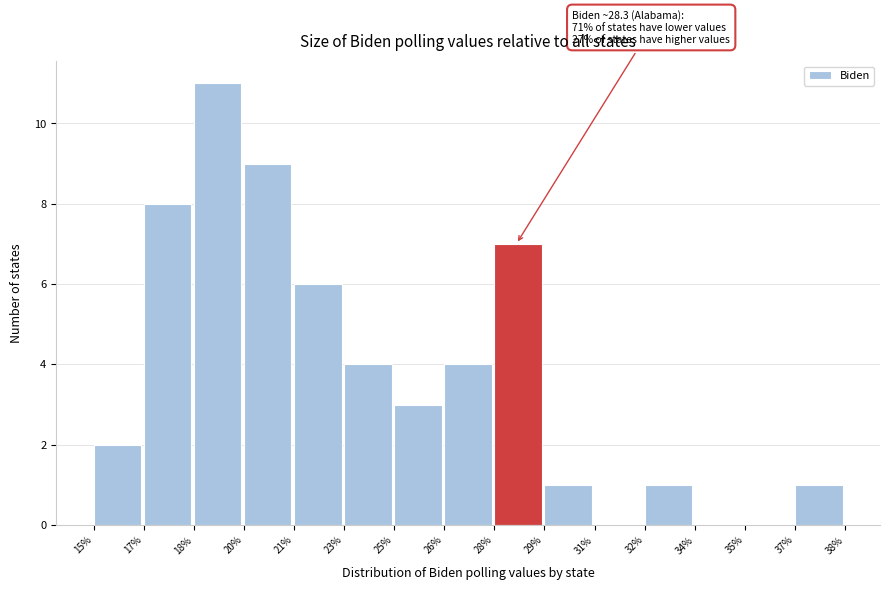

Reading left to right, transcribe all the data shown in this chart.

15%=2	17%=8	18%=11	20%=9	21%=6	23%=4	25%=3	26%=4	28%=7	29%=1	31%=0	32%=1	34%=0	35%=0	37%=1